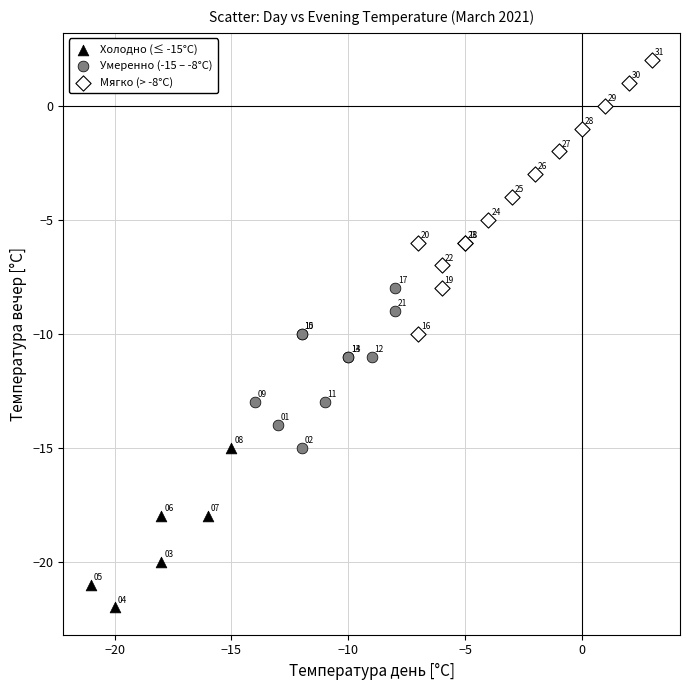

Which series contains the highest Y value?

Мягко (> -8°C)